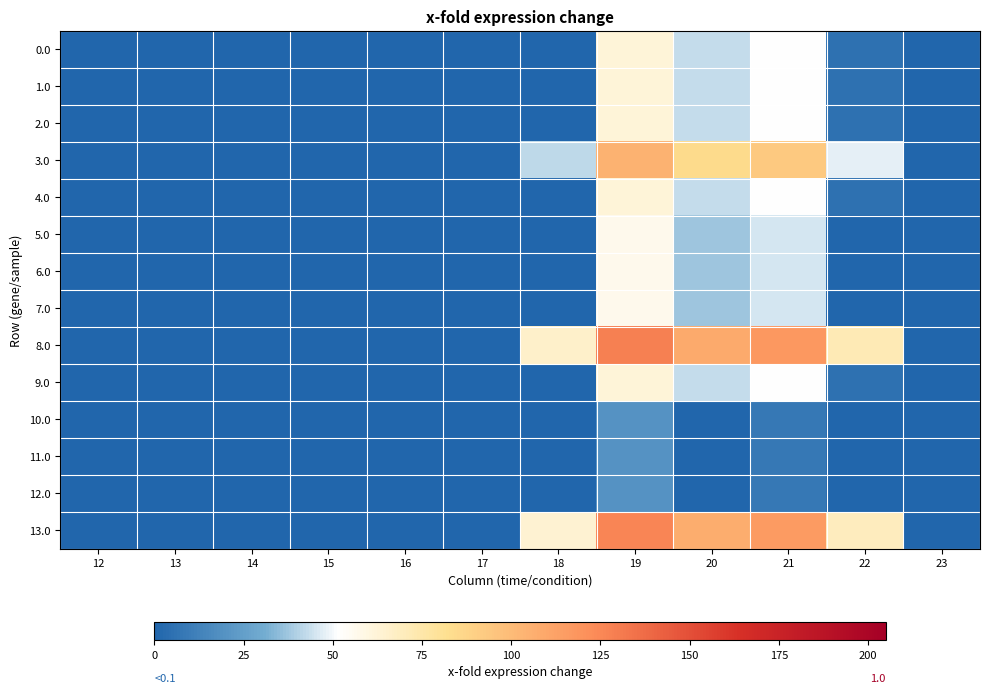

Which series has the widest spread of values?

8.0